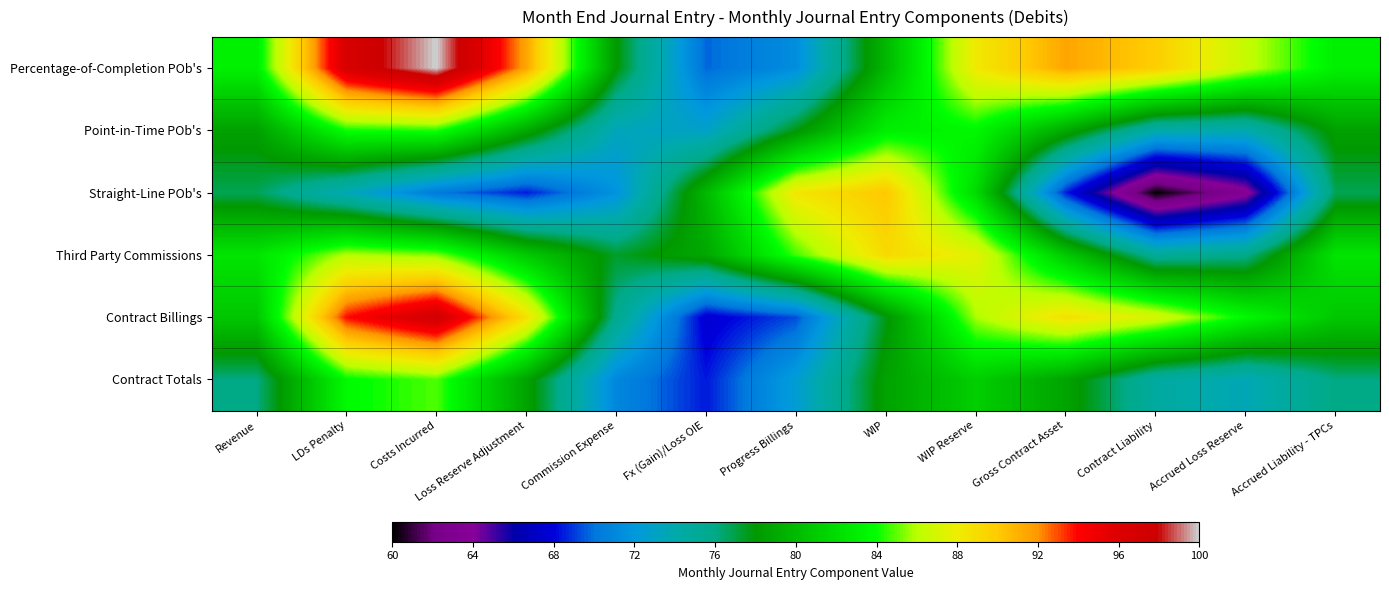

What is the total value across all series at WIP?

498.6